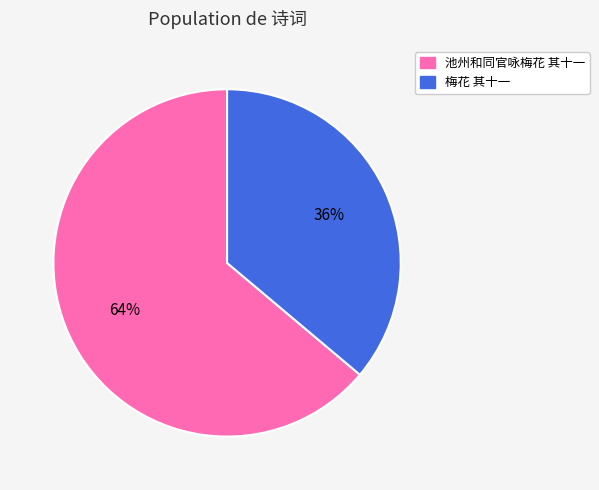

True or false: 梅花 其十一 accounts for 36% of the total.

True